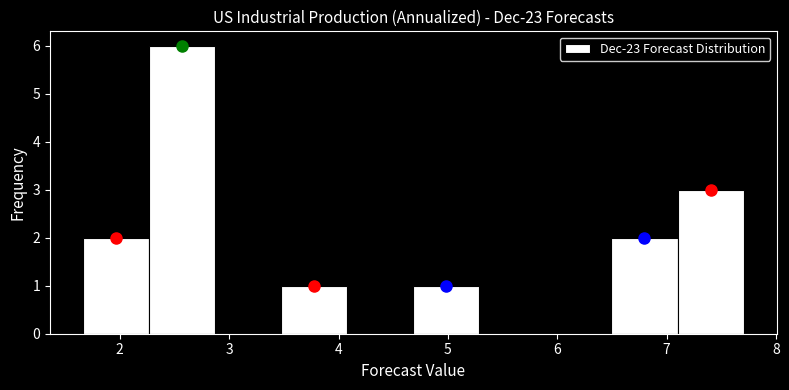

Reading left to right, list every bar in this chart as the range it spans on the x-axis followed by its height. Neither the bar edges nor the heights are printed on the chart, so give them approximately, as read against the axes.

1.7 to 2.3: 2
2.3 to 2.9: 6
2.9 to 3.5: 0
3.5 to 4.1: 1
4.1 to 4.7: 0
4.7 to 5.3: 1
5.3 to 5.9: 0
5.9 to 6.5: 0
6.5 to 7.1: 2
7.1 to 7.7: 3